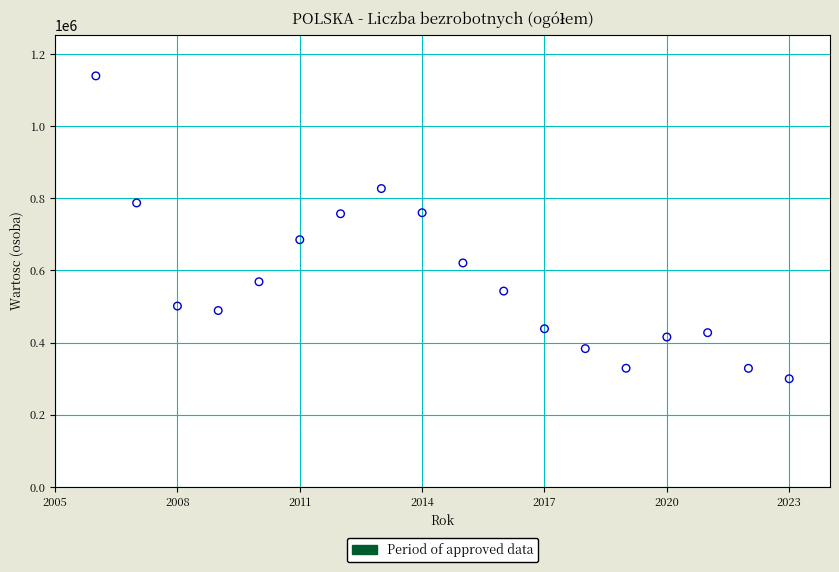

What is the range of Y values (max minus min)?

839708